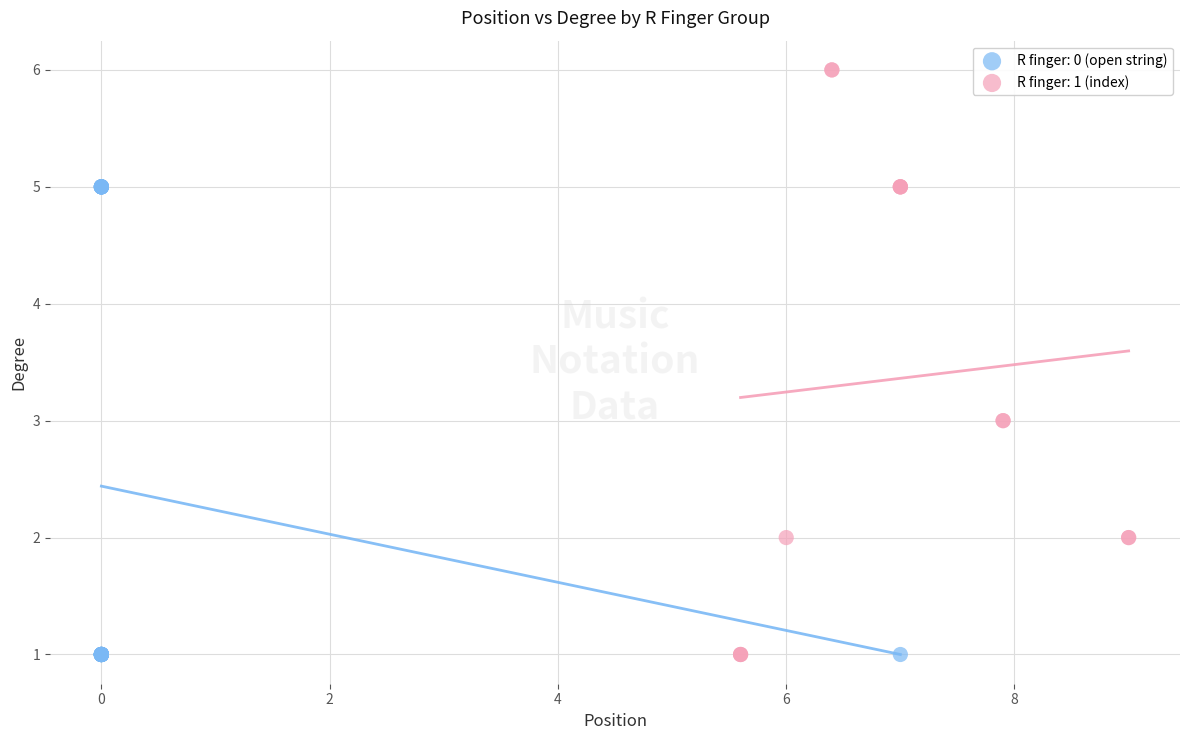

Which series has the largest Y range (max minus min)?

R finger: 1 (index)